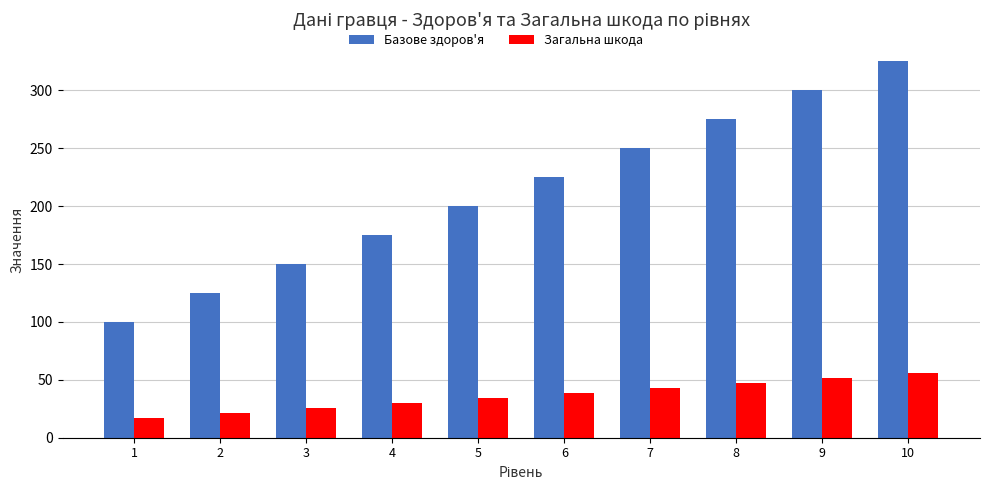

What are all the series names shown in the legend?

Базове здоров'я, Загальна шкода